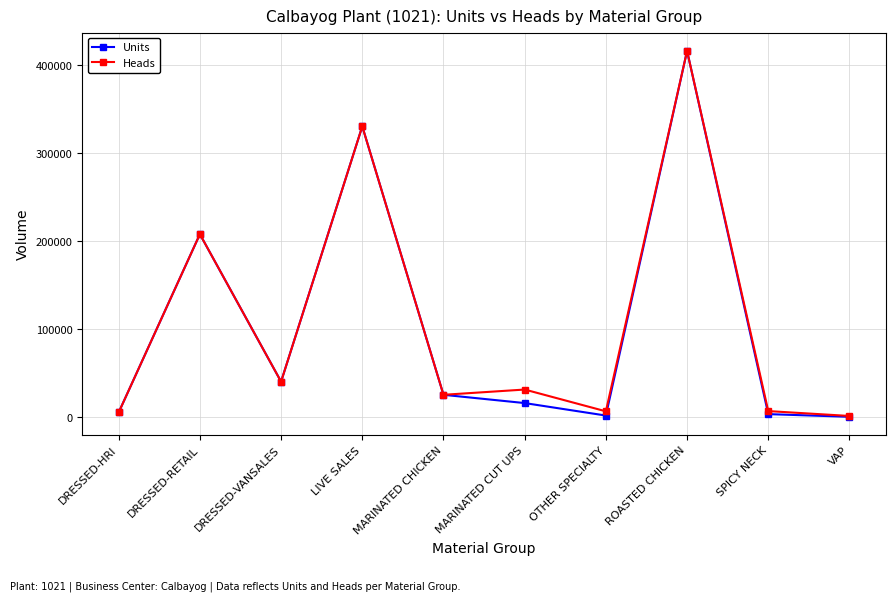

Which series has the largest range (max minus min)?

Units